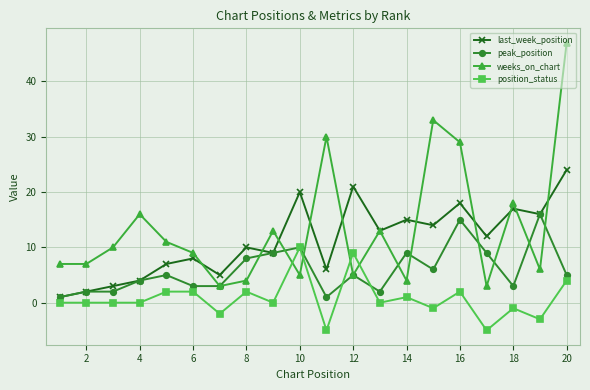

Which series has the largest total across all categories?

weeks_on_chart